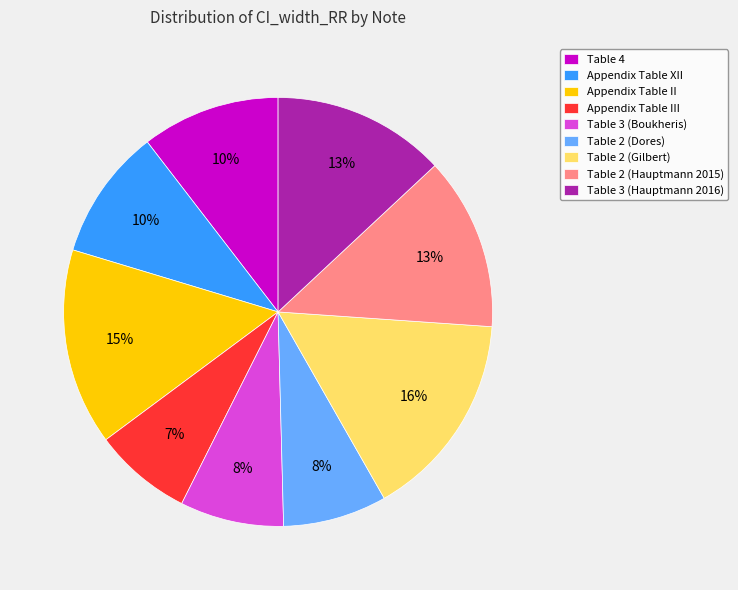

Between Table 2 (Gilbert) and Appendix Table III, which is larger?

Table 2 (Gilbert)